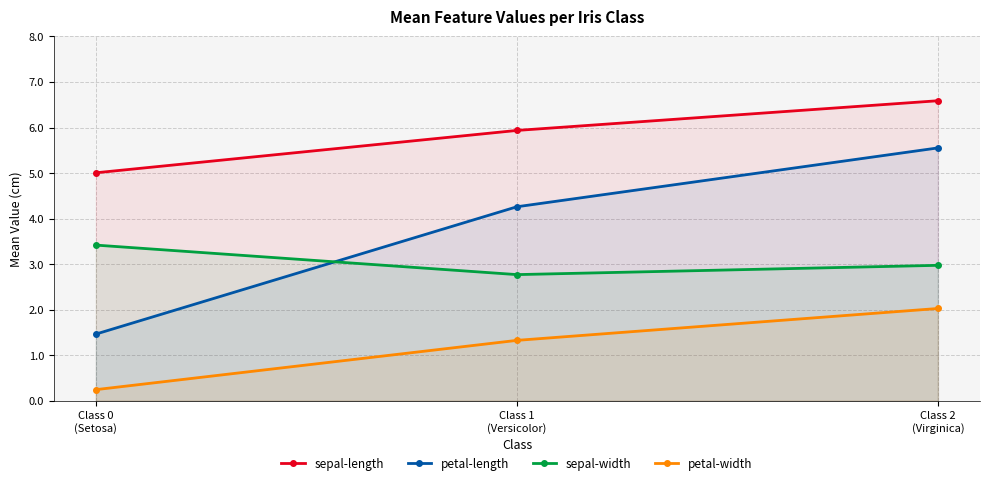

What is the label of the 2nd point from the left?

Class 1
(Versicolor)